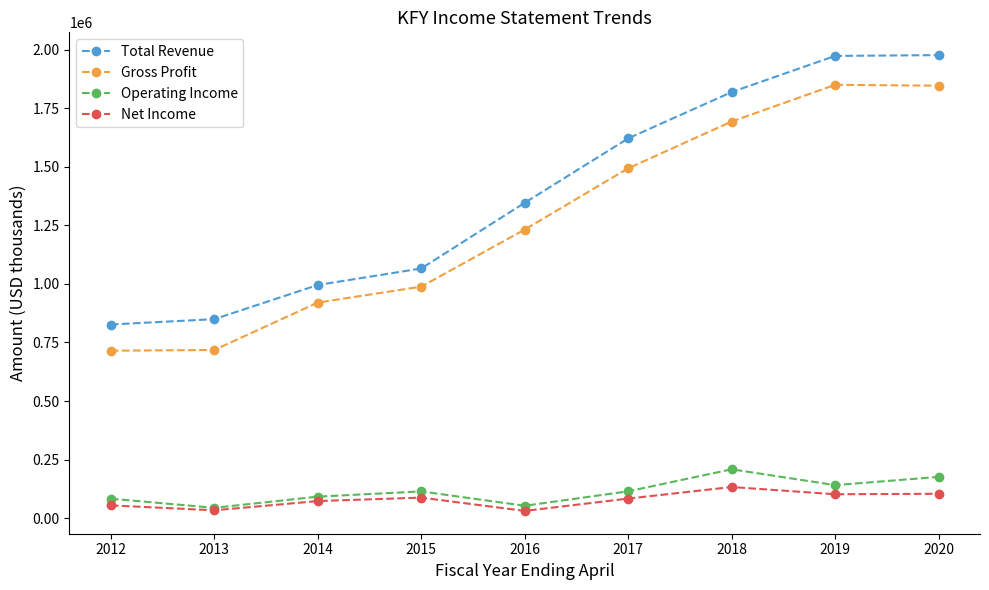

What is the average value of the Gross Profit series?

1273233